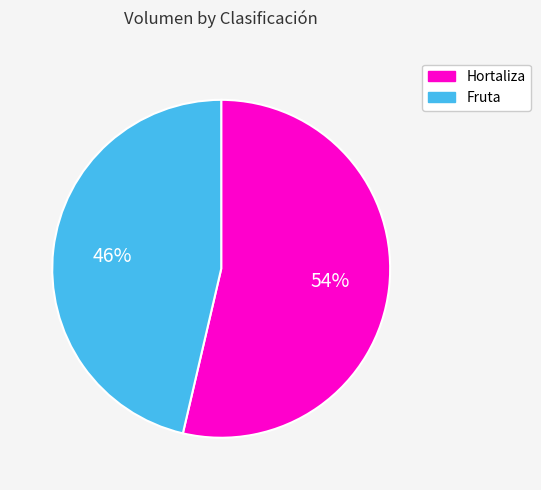

Is there any slice that represents more than half of the pie?

Yes